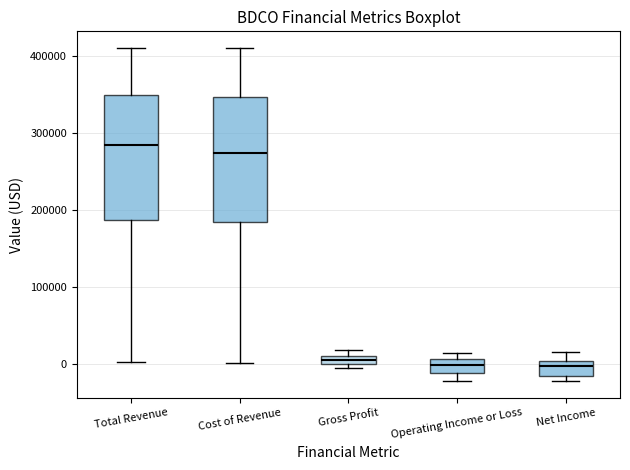

Where is the upper edge of the box for Cost of Revenue on the y-axis? The values are not printed on the chart, so give them approximately, as read against the axis.

350000